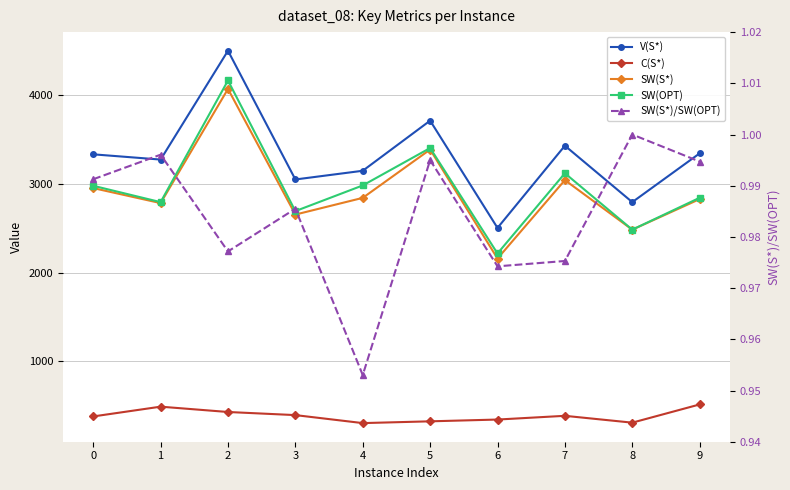

List the labels in order of SW(S*)/SW(OPT) value, largest first.

8, 1, 5, 9, 0, 3, 2, 7, 6, 4